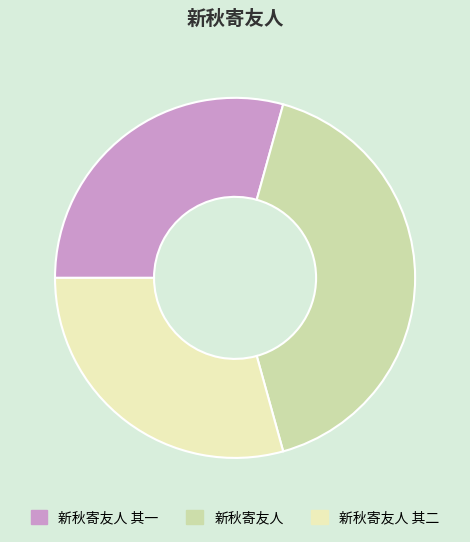

Does any single category account for the majority?

No